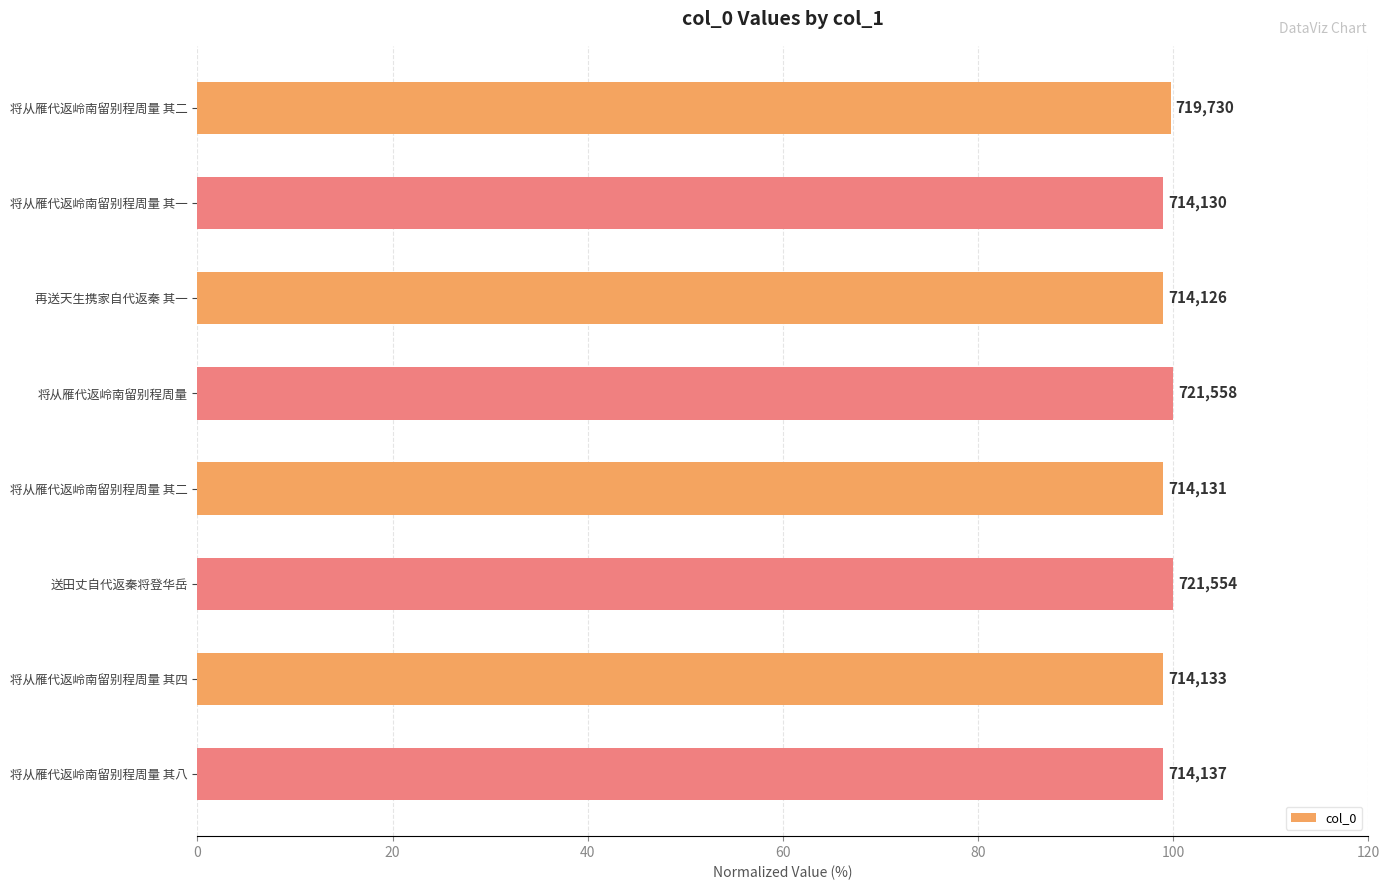

What is the sum of all values?

794.6